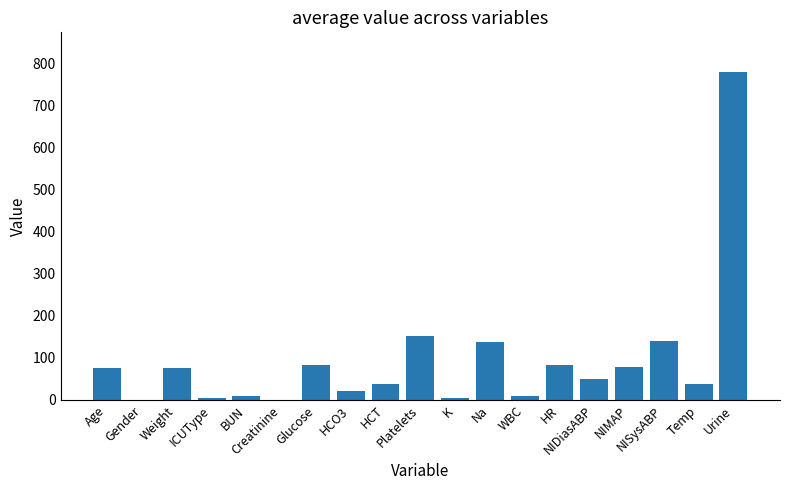

What is the greatest value displayed?

780.0